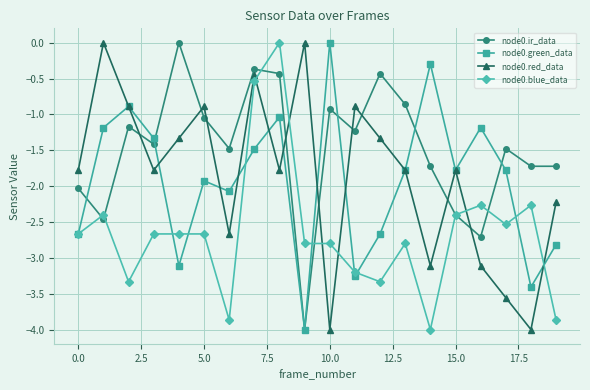

After their last crossing, which series has the higher values: node0.ir_data or node0.red_data?

node0.ir_data